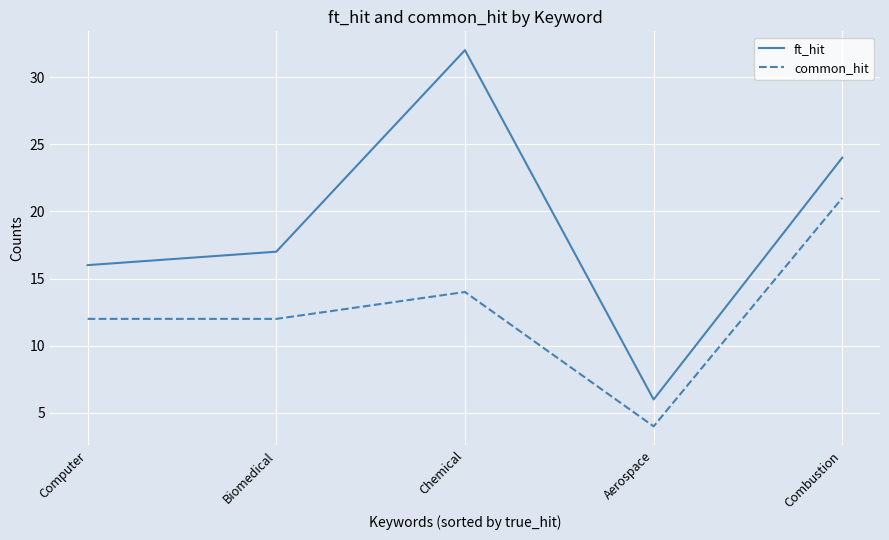

Which series has the widest spread of values?

ft_hit